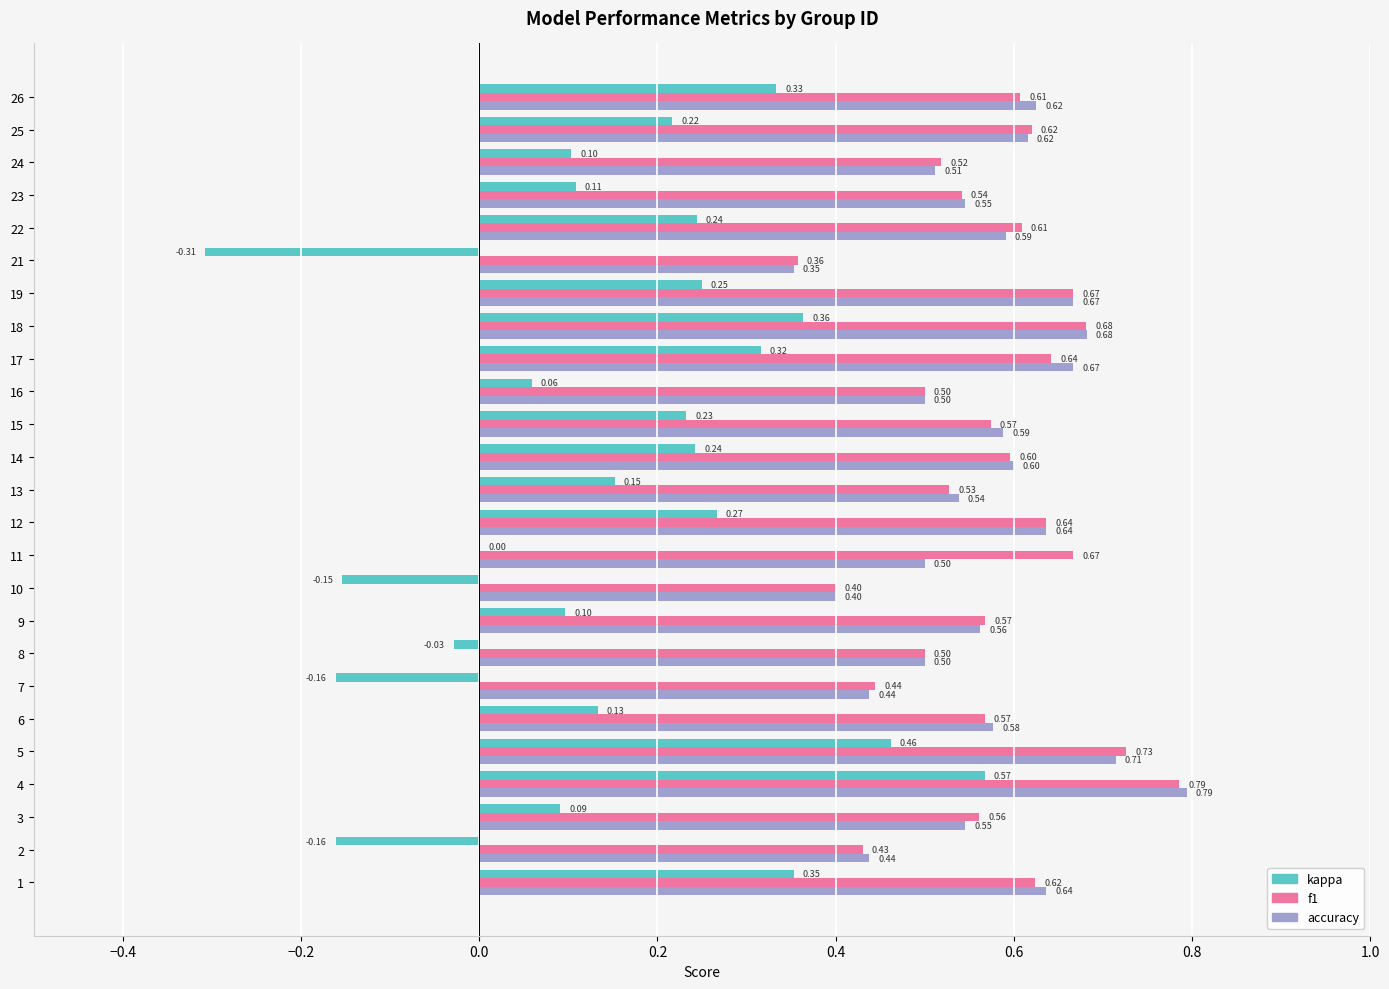

How many positive values does the kappa series have?

19